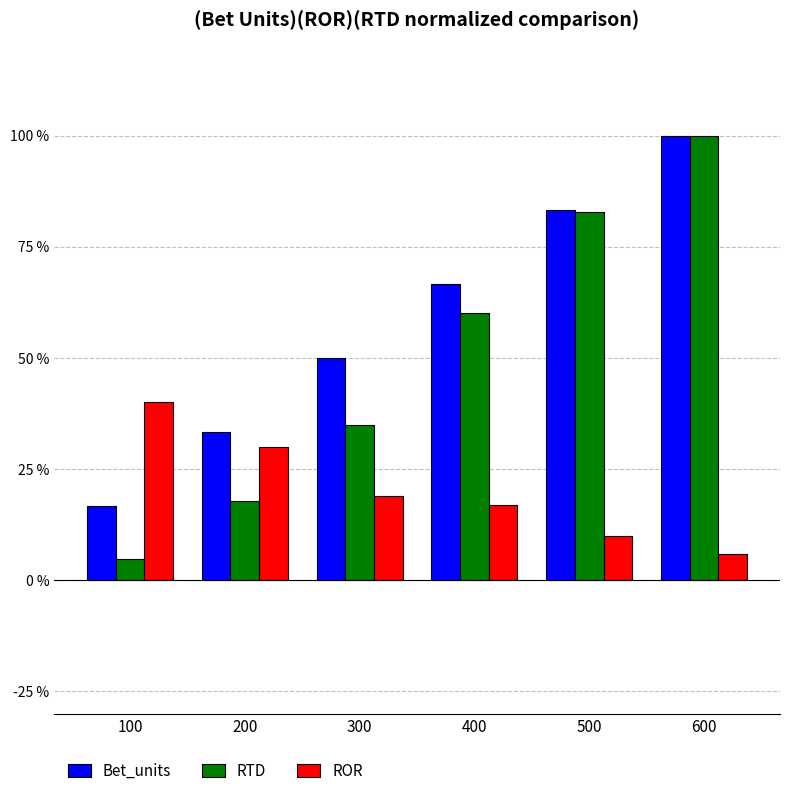

Where does the ROR series first go above 19?

100